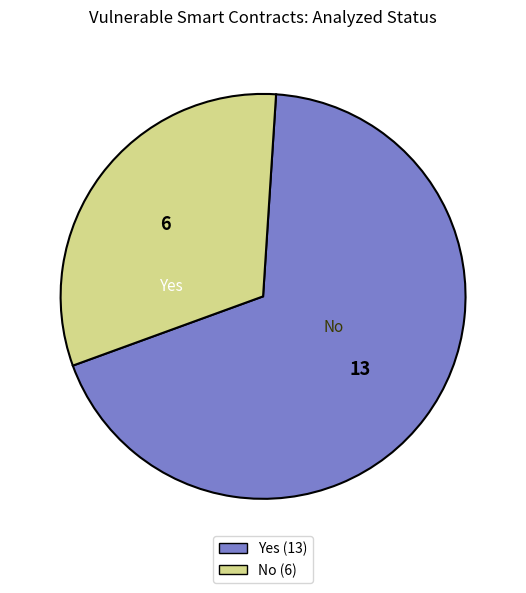

Rank the categories by value from lowest to highest.

No, Yes